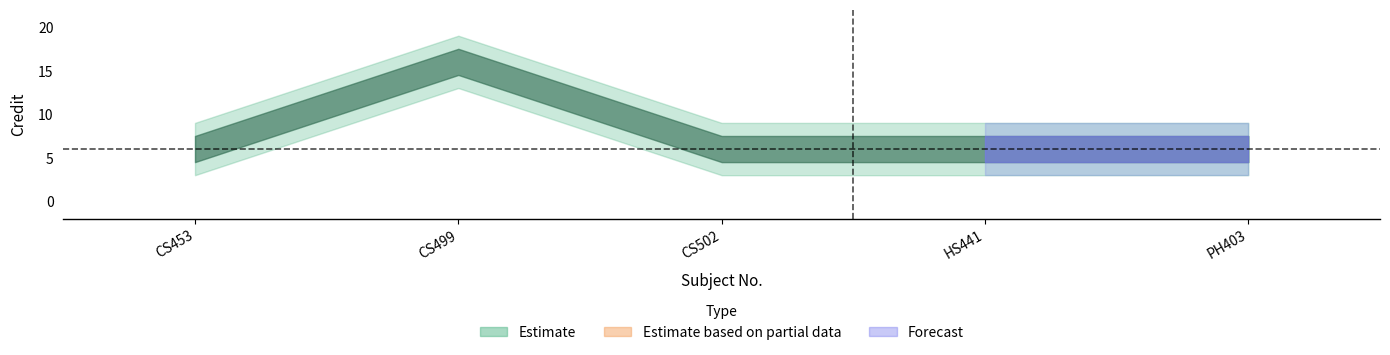

What is the average value?

8